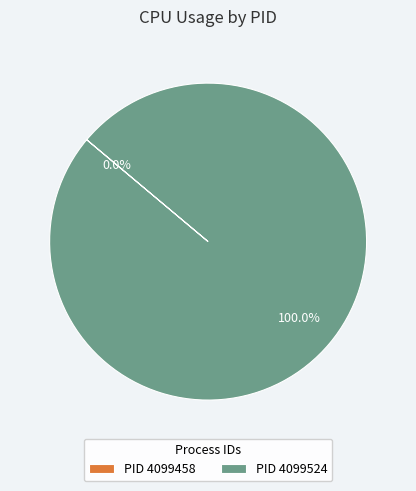

Which category has the smallest portion of the pie?

4099458